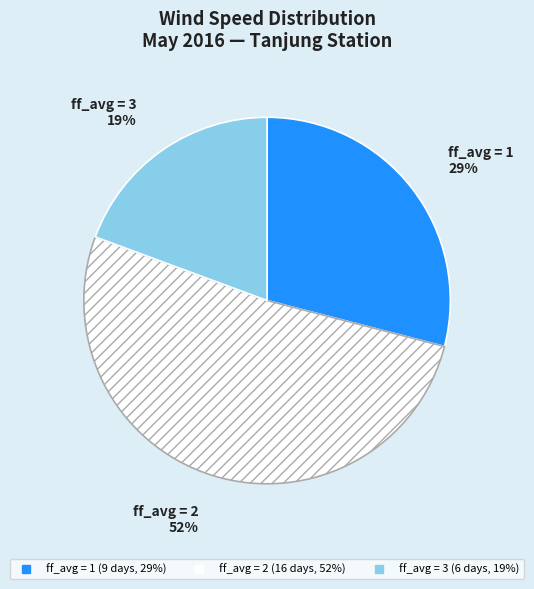

Does any single category account for the majority?

Yes